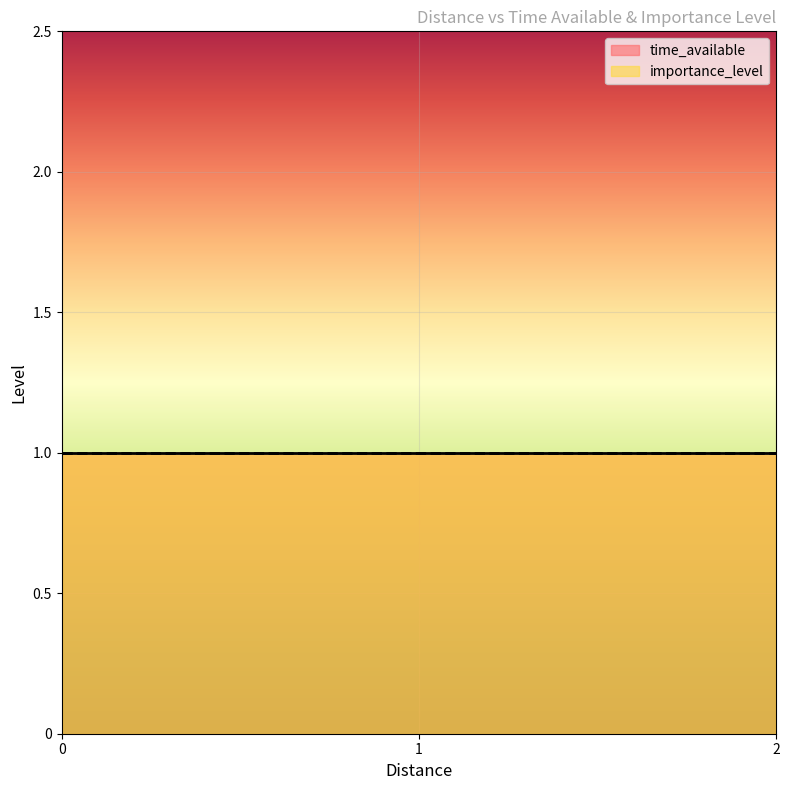

Which series ends up on top after the final intersection of importance_level and time_available?

time_available